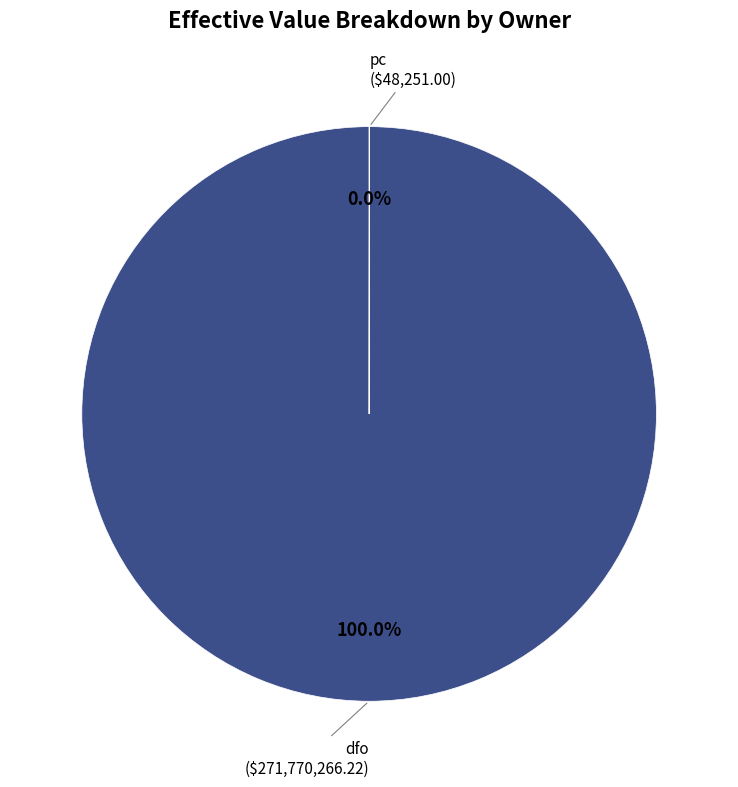

Which category has the biggest portion of the pie?

dfo